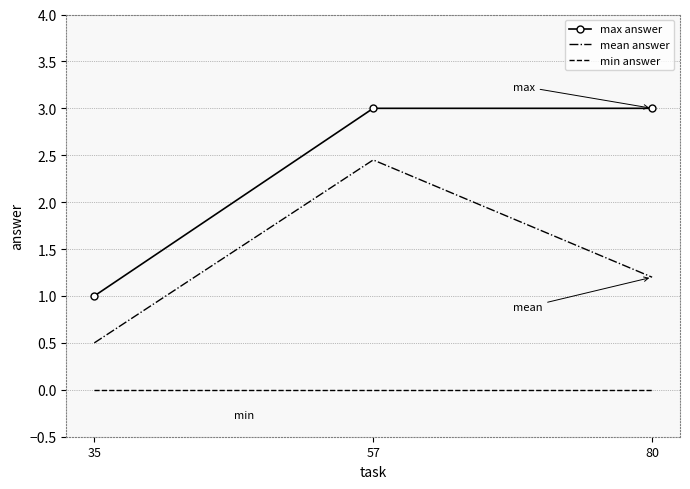

What is the greatest value displayed?

3.0